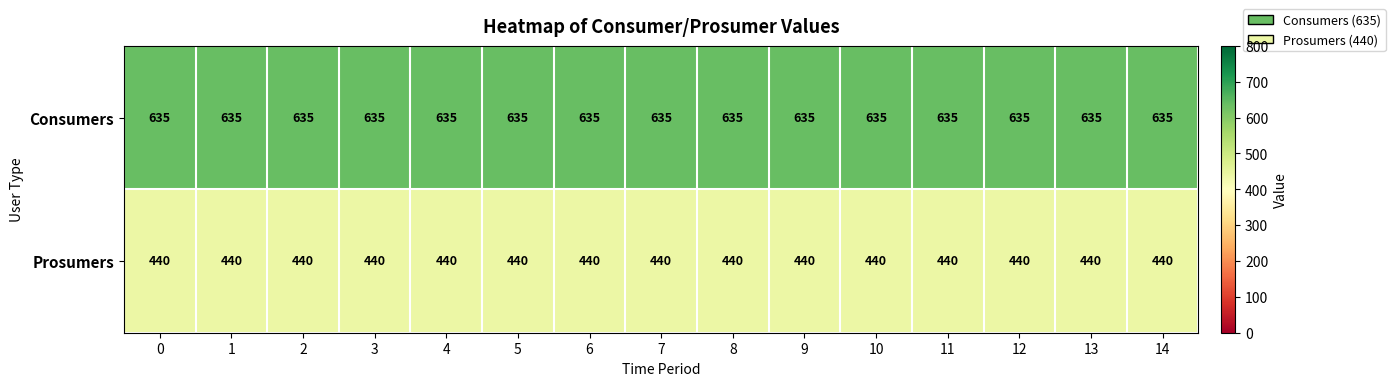

What is the total value across all series at 5?

1075